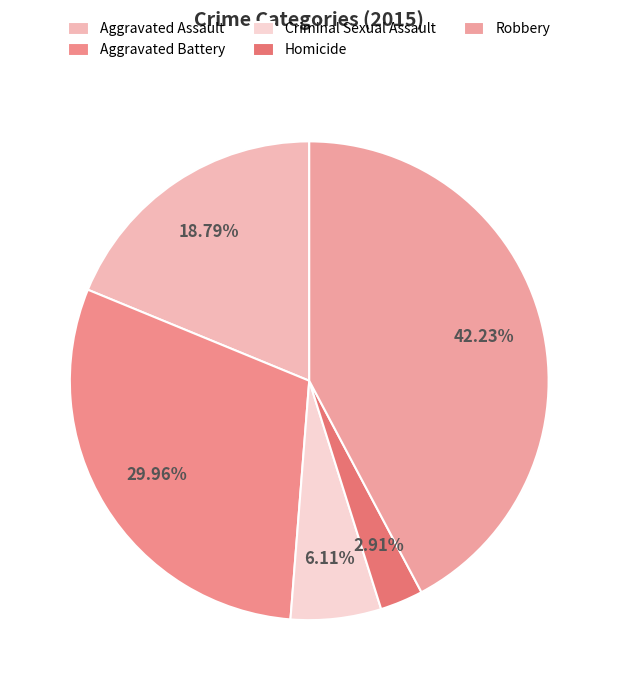

To the nearest percent, what percentage of the pie is Aggravated Assault?

19%